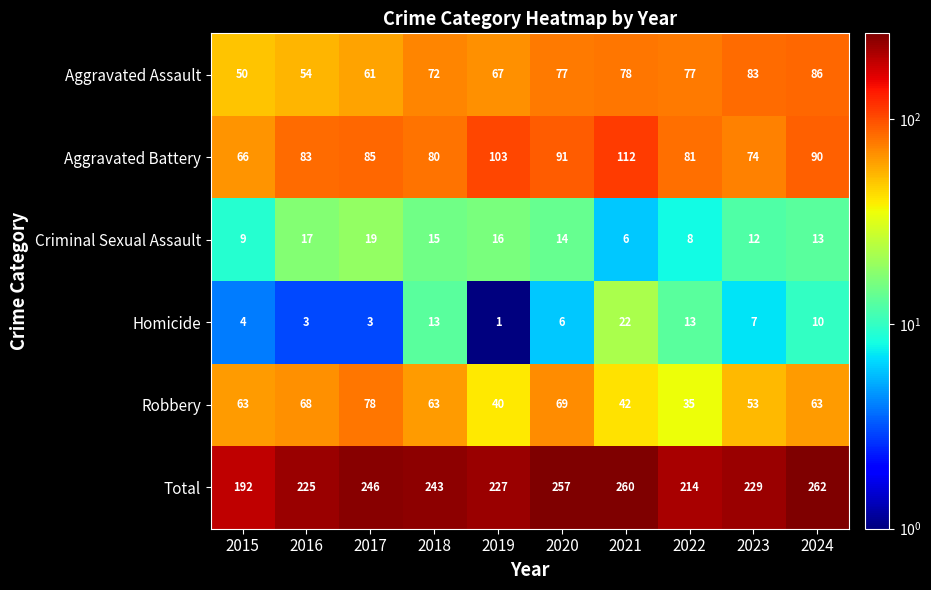

Which series has the largest range (max minus min)?

Total